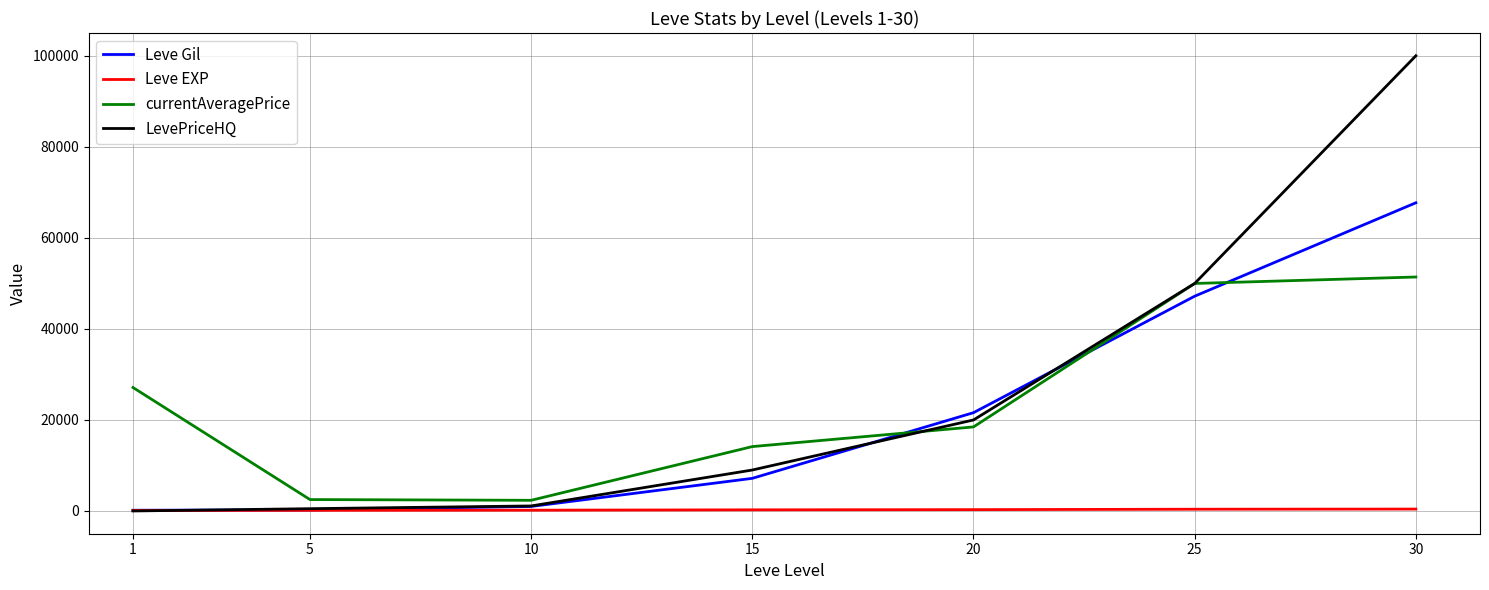

Does the chart have visible grid lines?

Yes